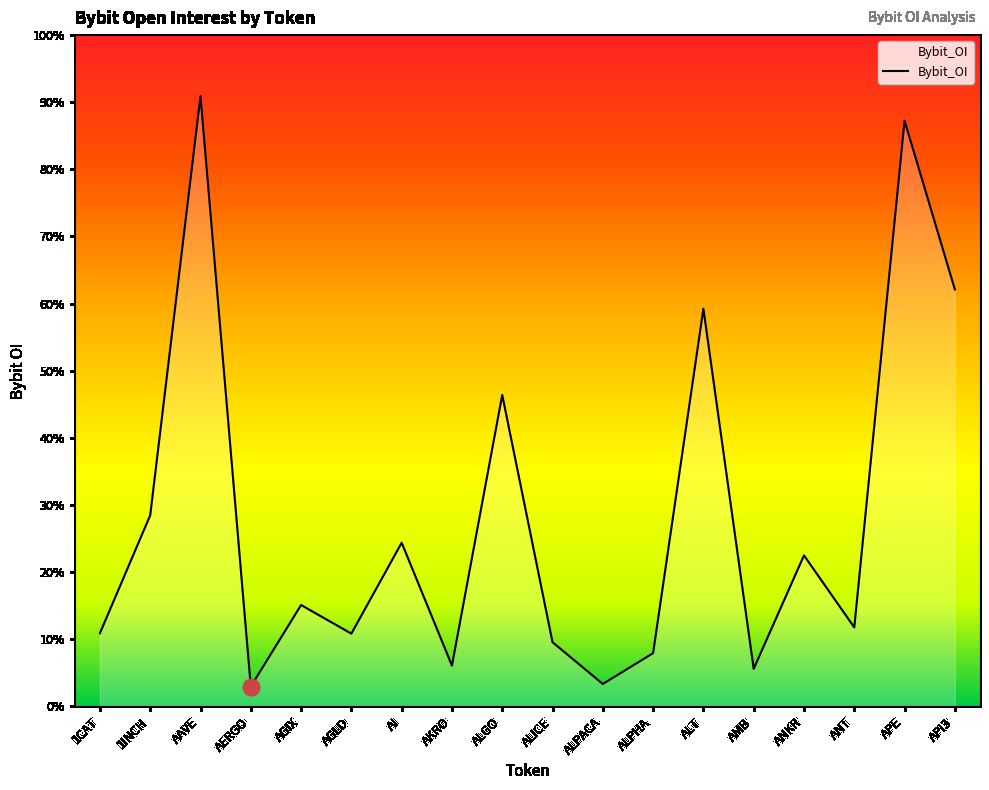

What is the ratio of the value at 1CAT to the value at AAVE?

0.1